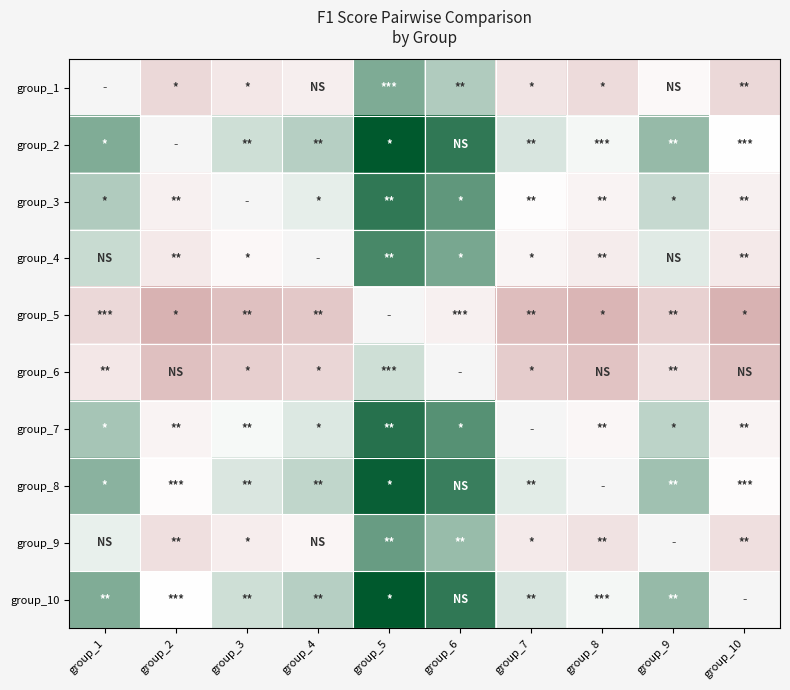

How many values in group_3 are above zero?

5